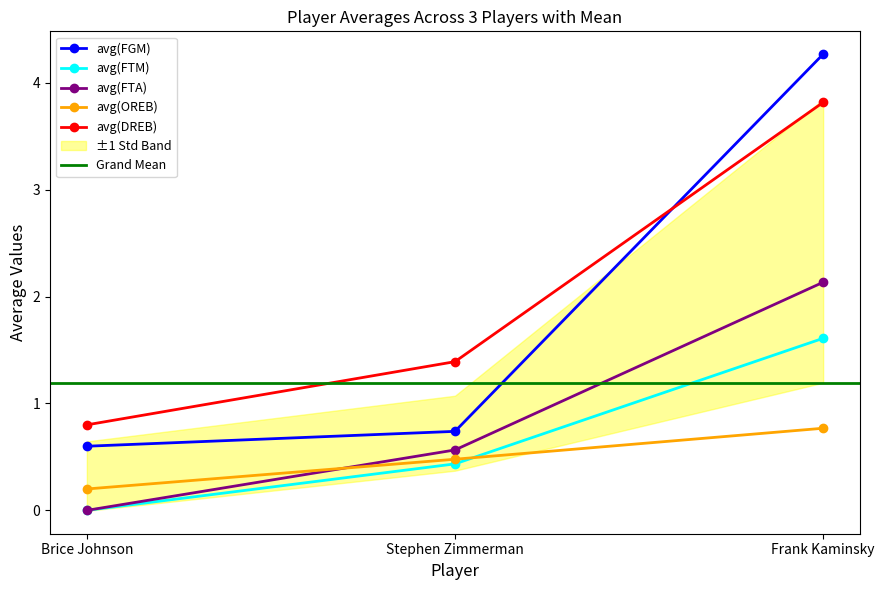

Reading right to left, list all the values displayed in this chart.

avg(FGM): 4.3	0.7	0.6
avg(FTM): 1.6	0.4	0.0
avg(FTA): 2.1	0.6	0.0
avg(OREB): 0.8	0.5	0.2
avg(DREB): 3.8	1.4	0.8